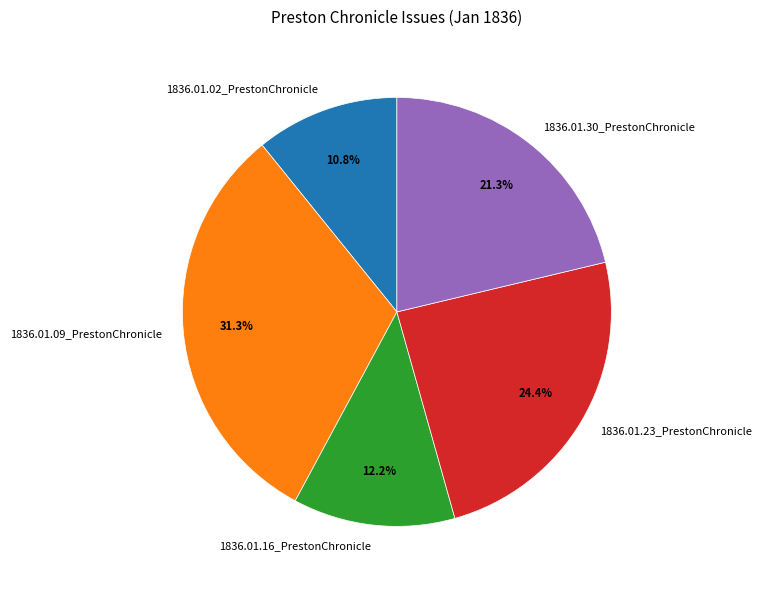

The 1836.01.23_PrestonChronicle slice represents 10% of the pie. True or false?

False